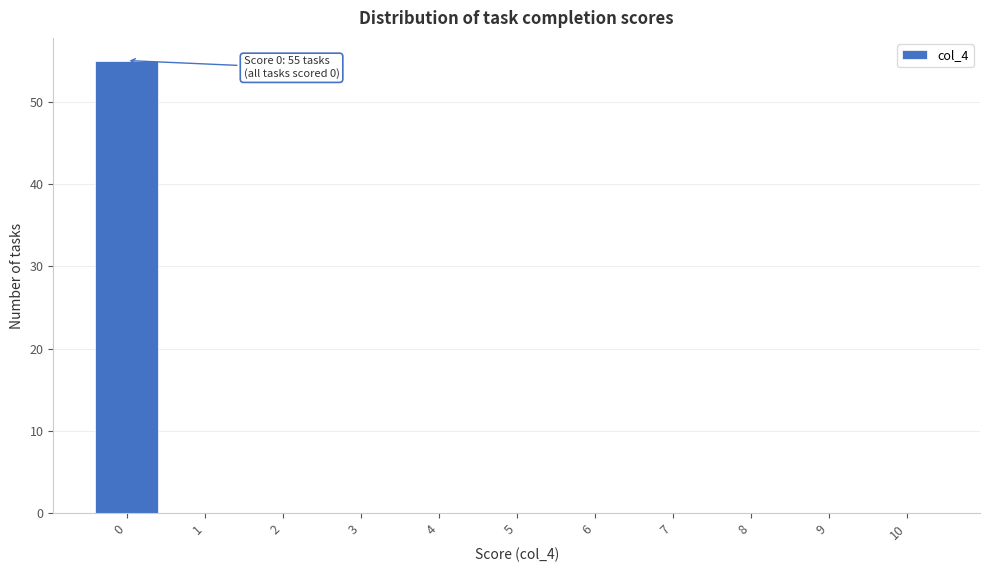

Reading right to left, transcribe all the data shown in this chart.

10=0	9=0	8=0	7=0	6=0	5=0	4=0	3=0	2=0	1=0	0=55